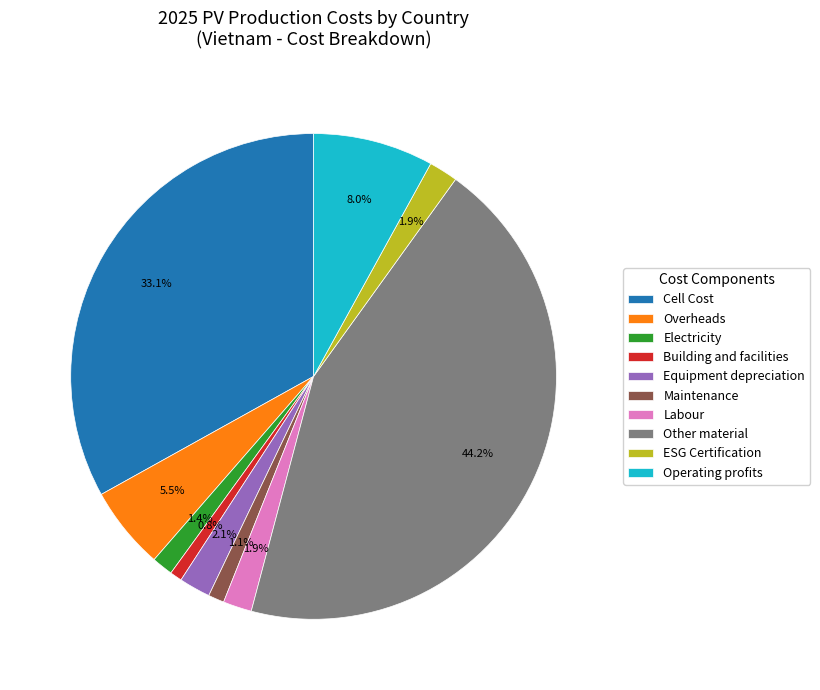

How many segments does this pie chart have?

10